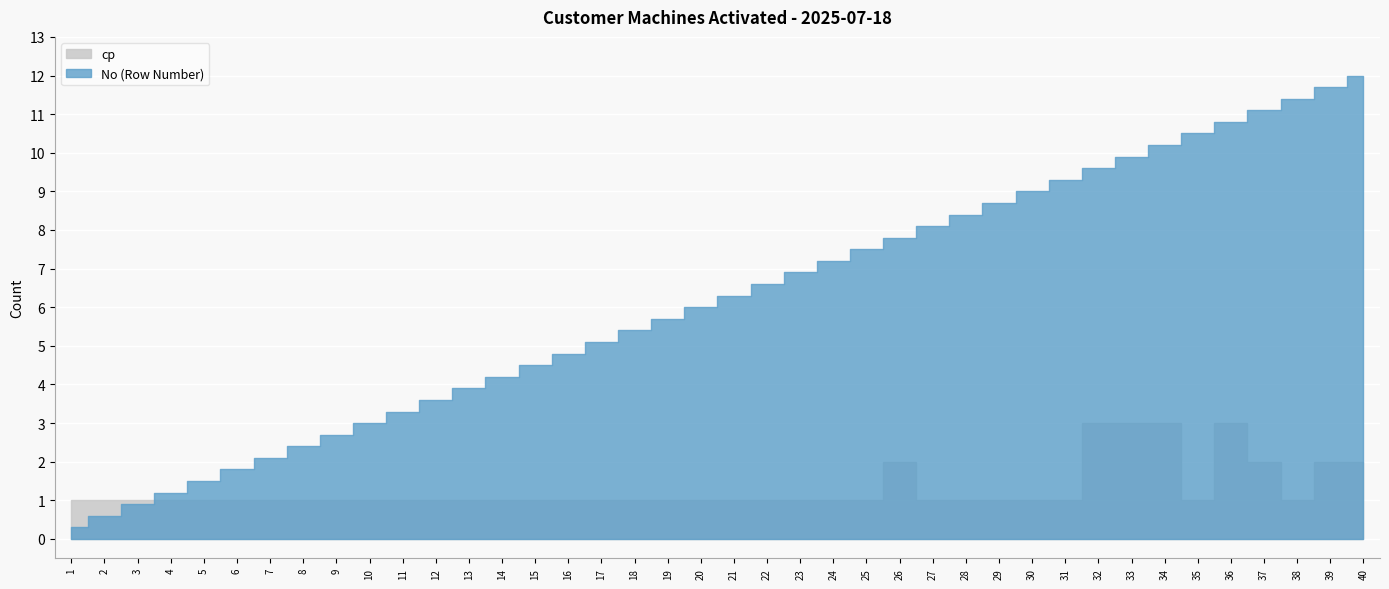

List the series in order of their peak value, highest first.

No (Row Number), cp